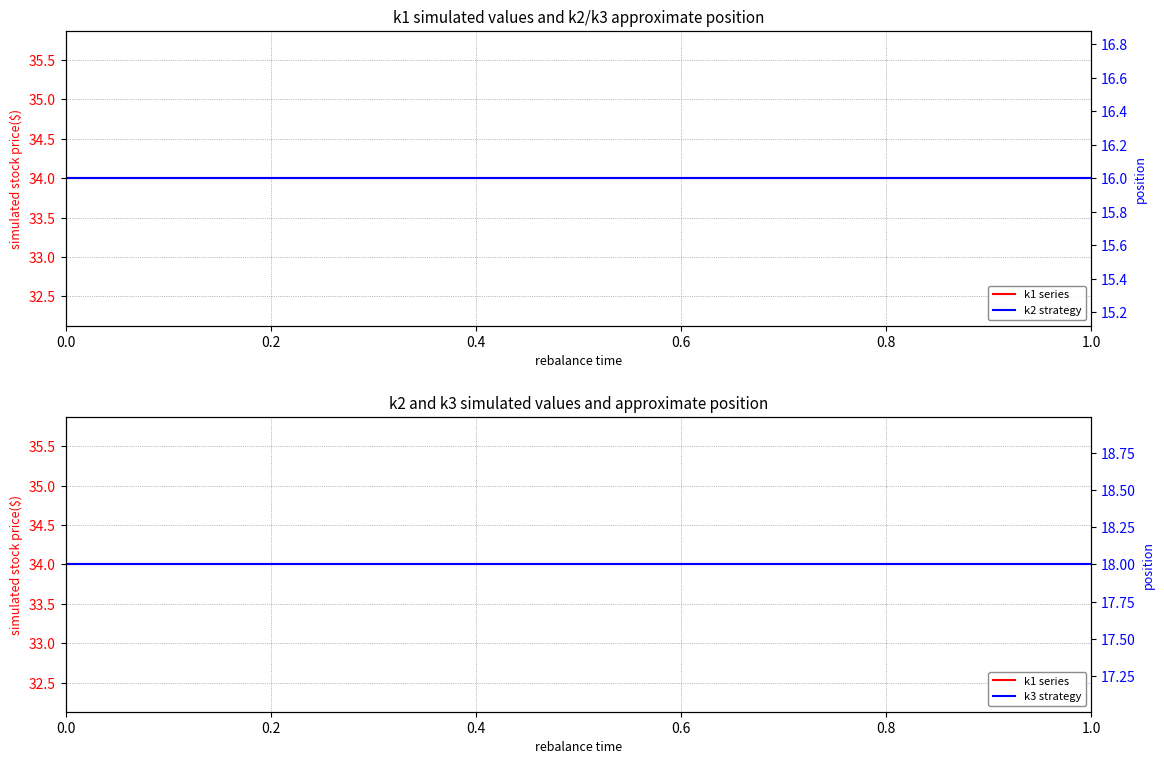

True or false: k3 strategy and k2 strategy intersect in this chart.

False